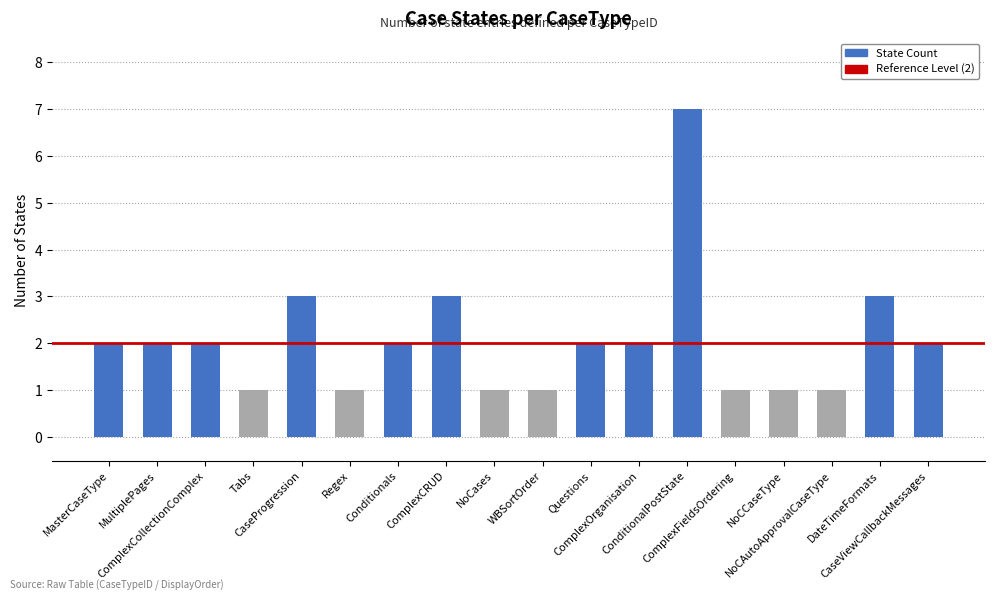

Reading left to right, what are all the values shown in this chart?

2	2	2	1	3	1	2	3	1	1	2	2	7	1	1	1	3	2